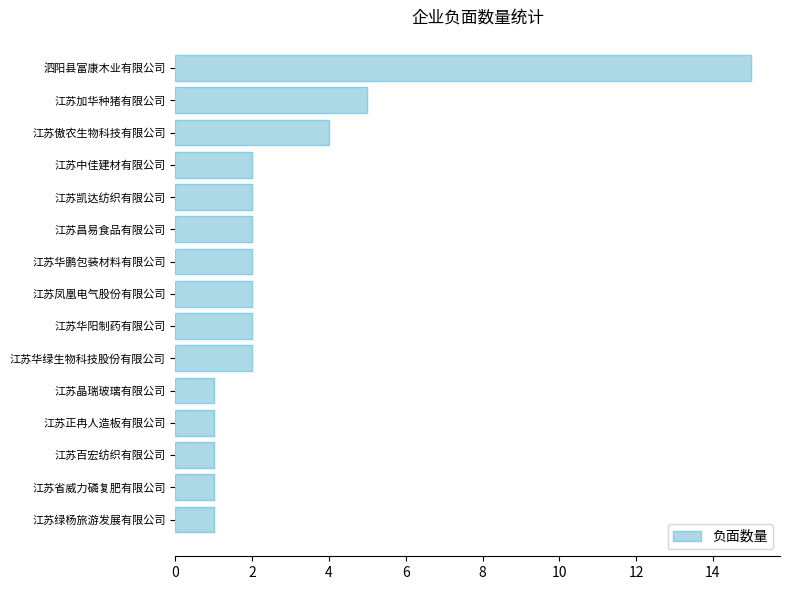

True or false: the data shows 0 at 江苏华鹏包装材料有限公司.

False